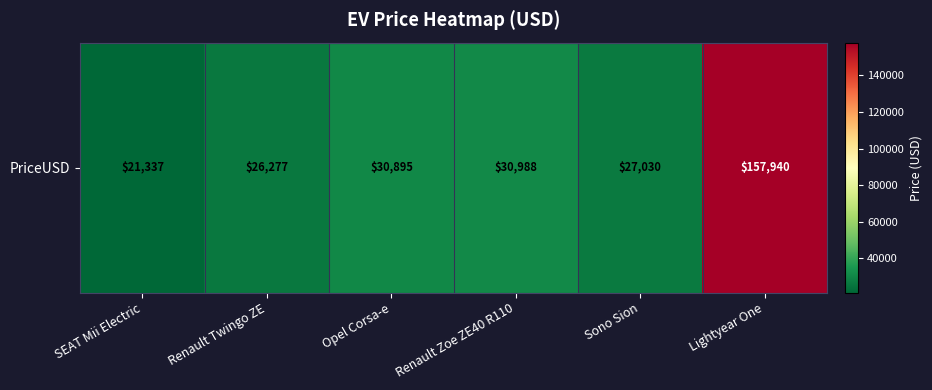

What is the change in value from Renault Zoe ZE40 R110 to Sono Sion?

-3958.0